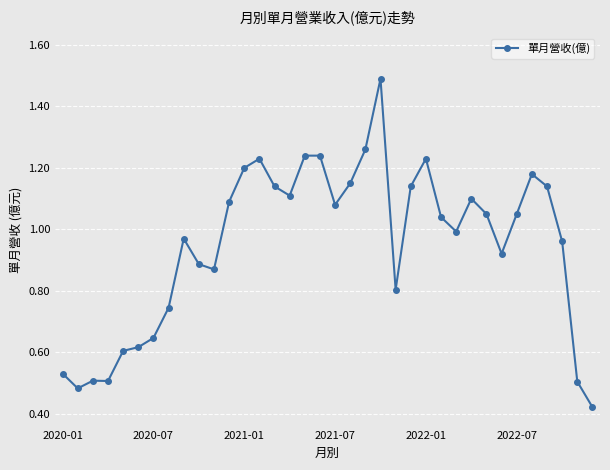

What is the maximum value shown in the chart?

1.5